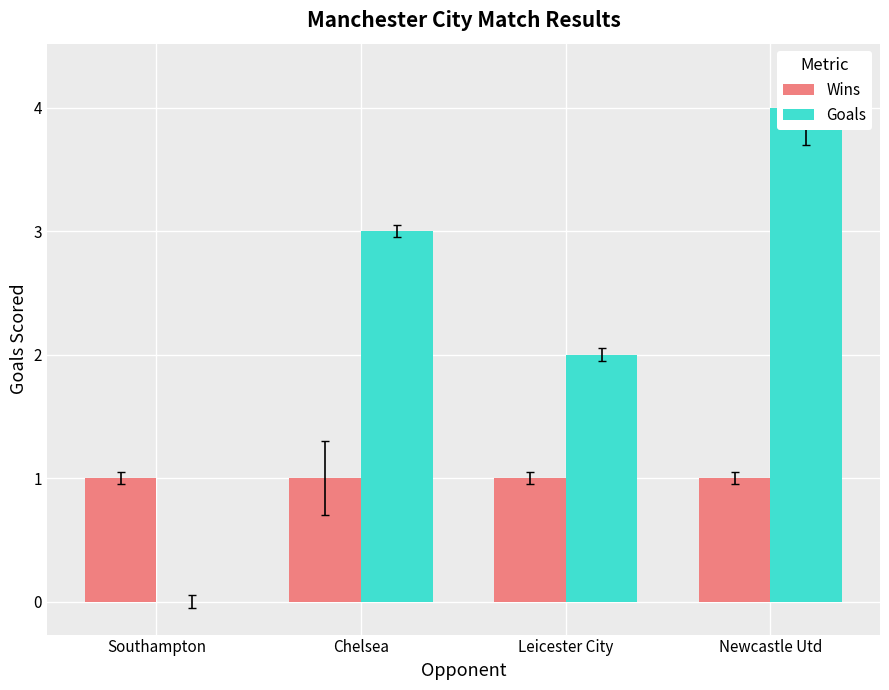

How many Goals values are between 2 and 4?

3